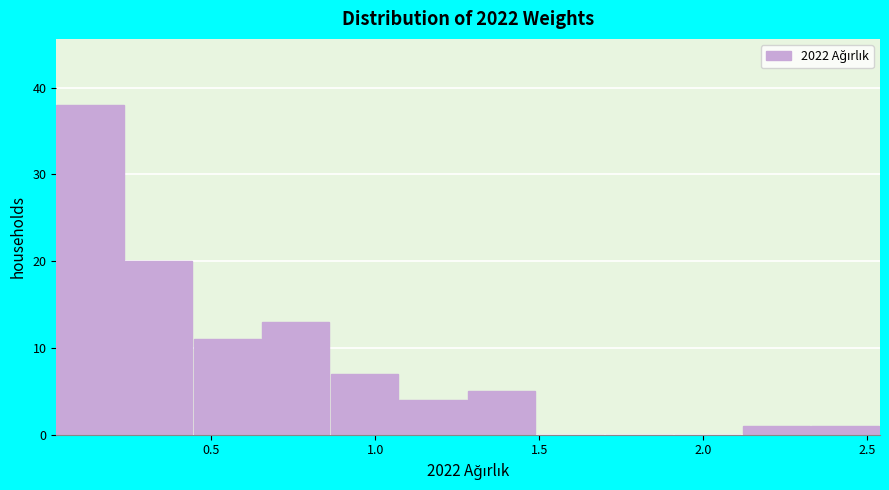

How tall is the bar that spans 2.10 to 2.35 on the x-axis? Neither the bar edges nor the heights are printed on the chart, so give them approximately, as read against the axes.

1